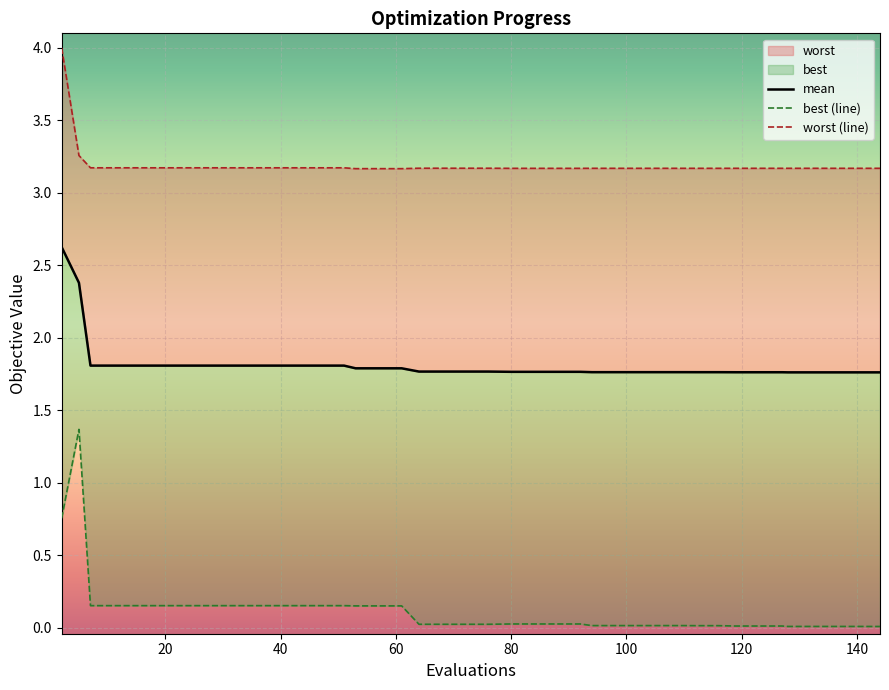

Which series has the largest total across all categories?

worst (line)